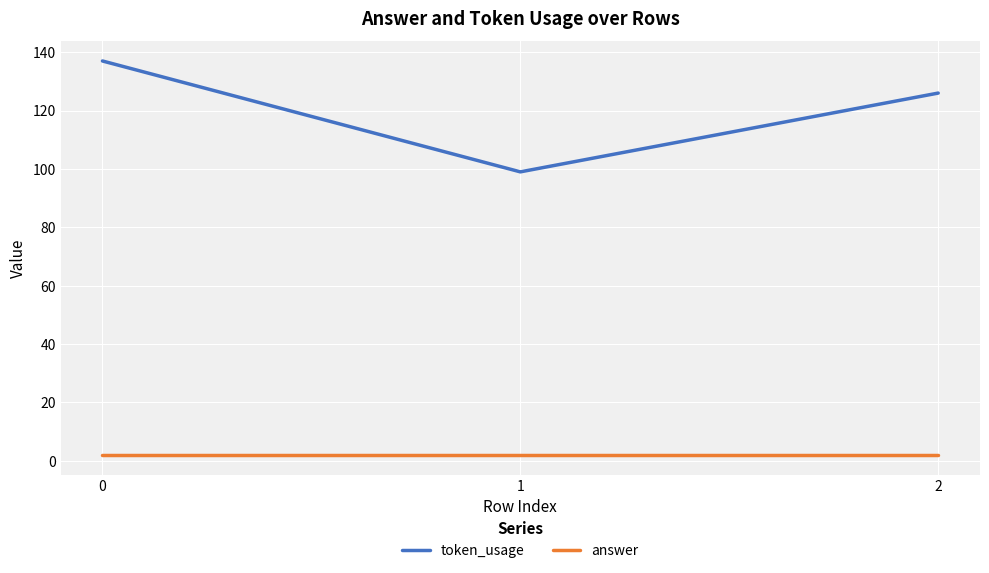

List the series in order of their peak value, highest first.

token_usage, answer